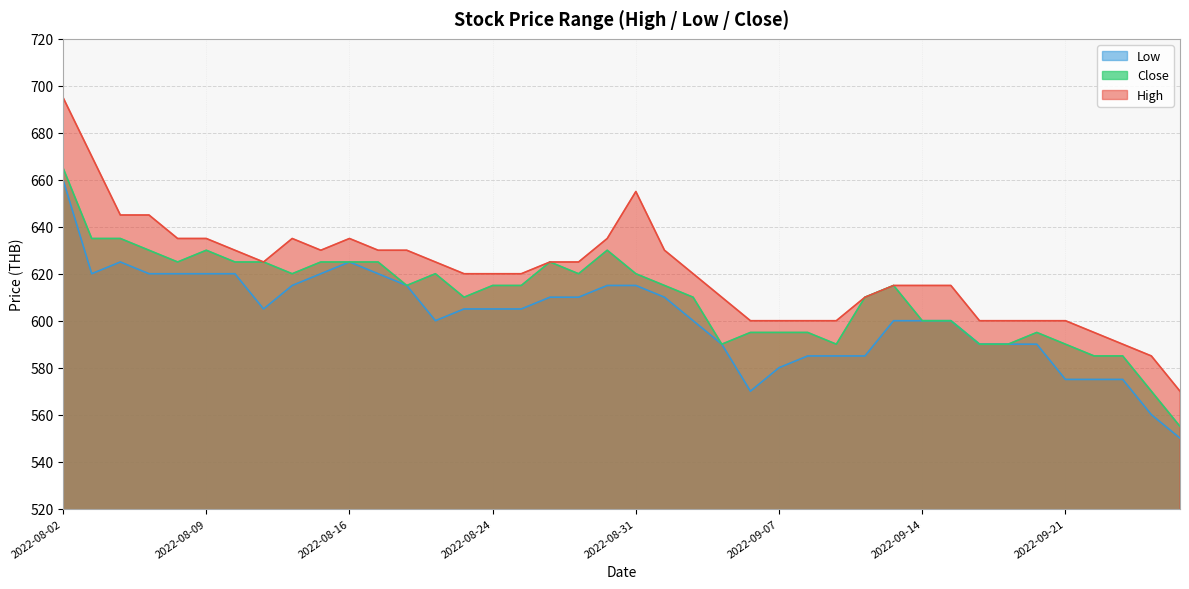

What is the label of the 27th point from the right?

2022-08-22